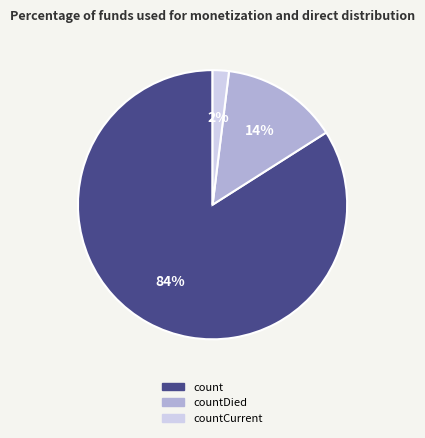

Does any single category account for the majority?

Yes